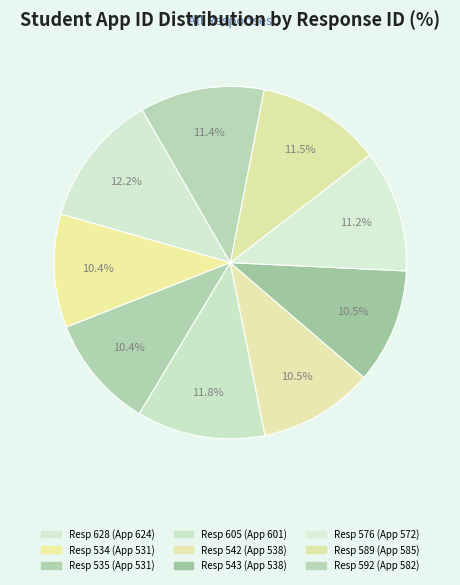

How many slices are in this pie chart?

9